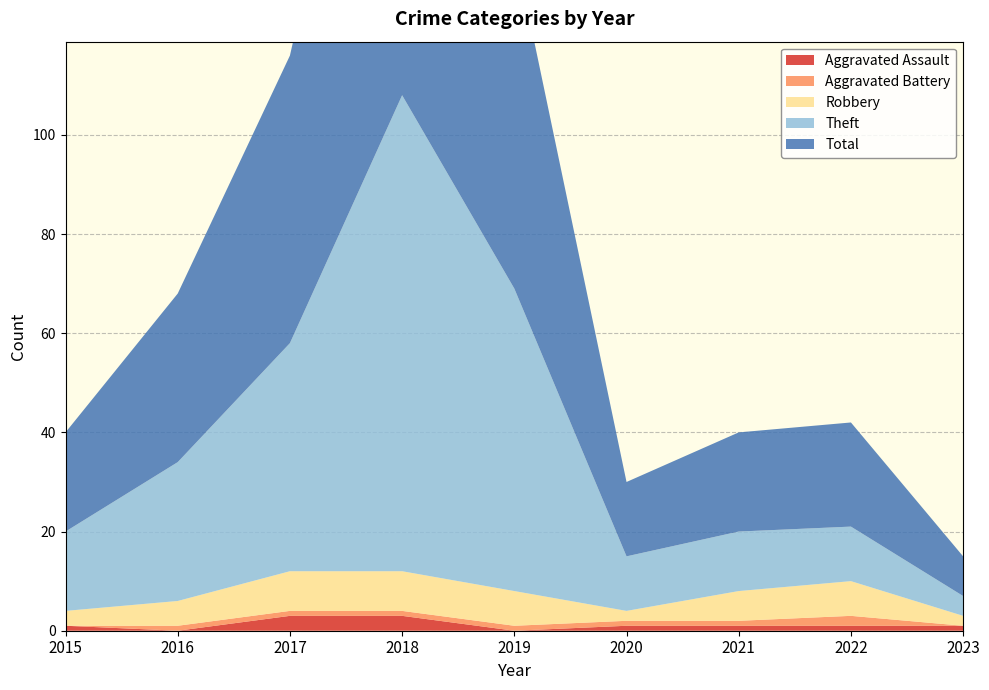

Reading right to left, extract all data points from this chart.

Aggravated Assault: 1	1	1	1	0	3	3	0	1
Aggravated Battery: 0	2	1	1	1	1	1	1	0
Robbery: 2	7	6	2	7	8	8	5	3
Theft: 4	11	12	11	61	96	46	28	16
Total: 8	21	20	15	69	108	58	34	20